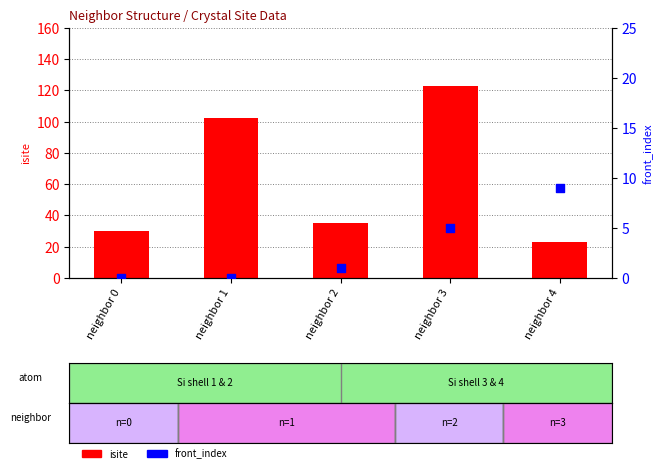

Which series has the largest total across all categories?

isite